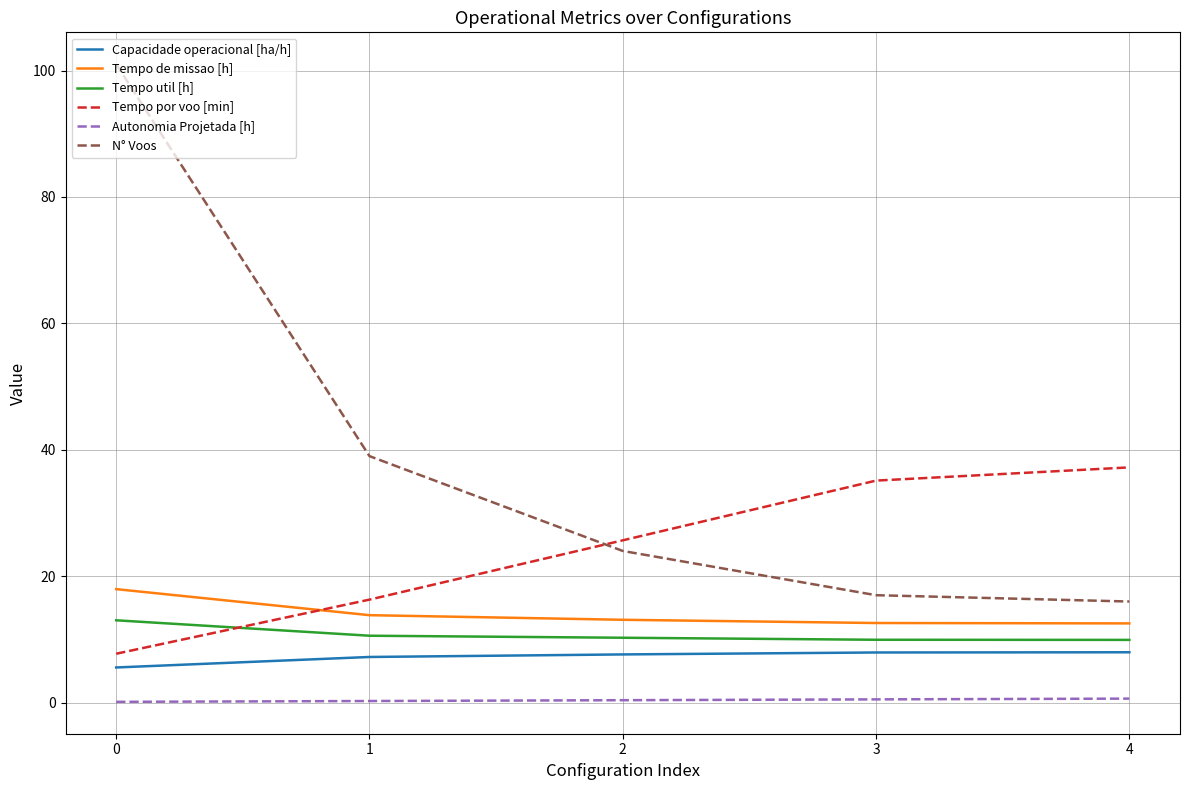

What is the minimum value for N° Voos?

16.0